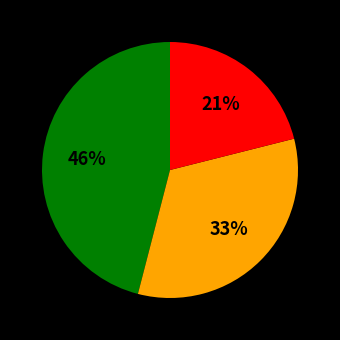

How many segments does this pie chart have?

3